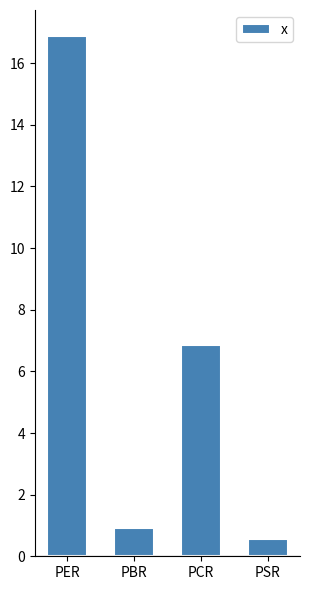

Between PER and PBR, which is larger?

PER